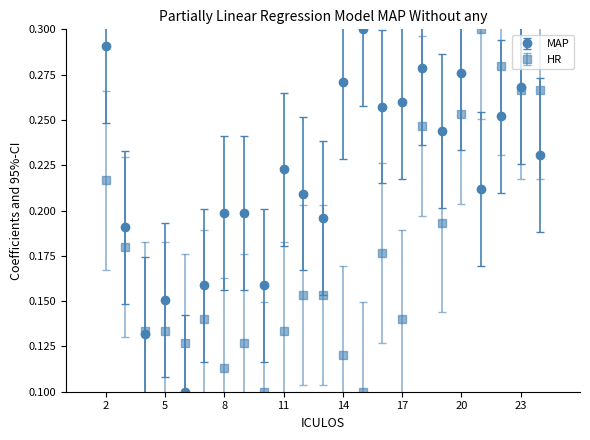

Count the HR values in the range 0 to 1.

23